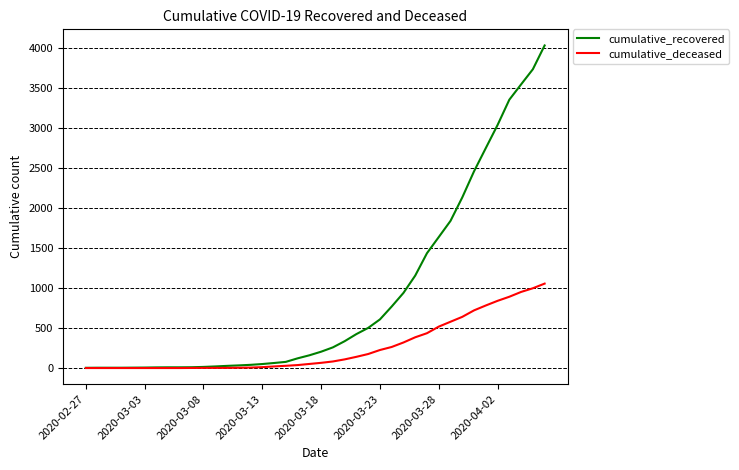

Rank the series by their average value, from highest to lowest.

cumulative_recovered, cumulative_deceased